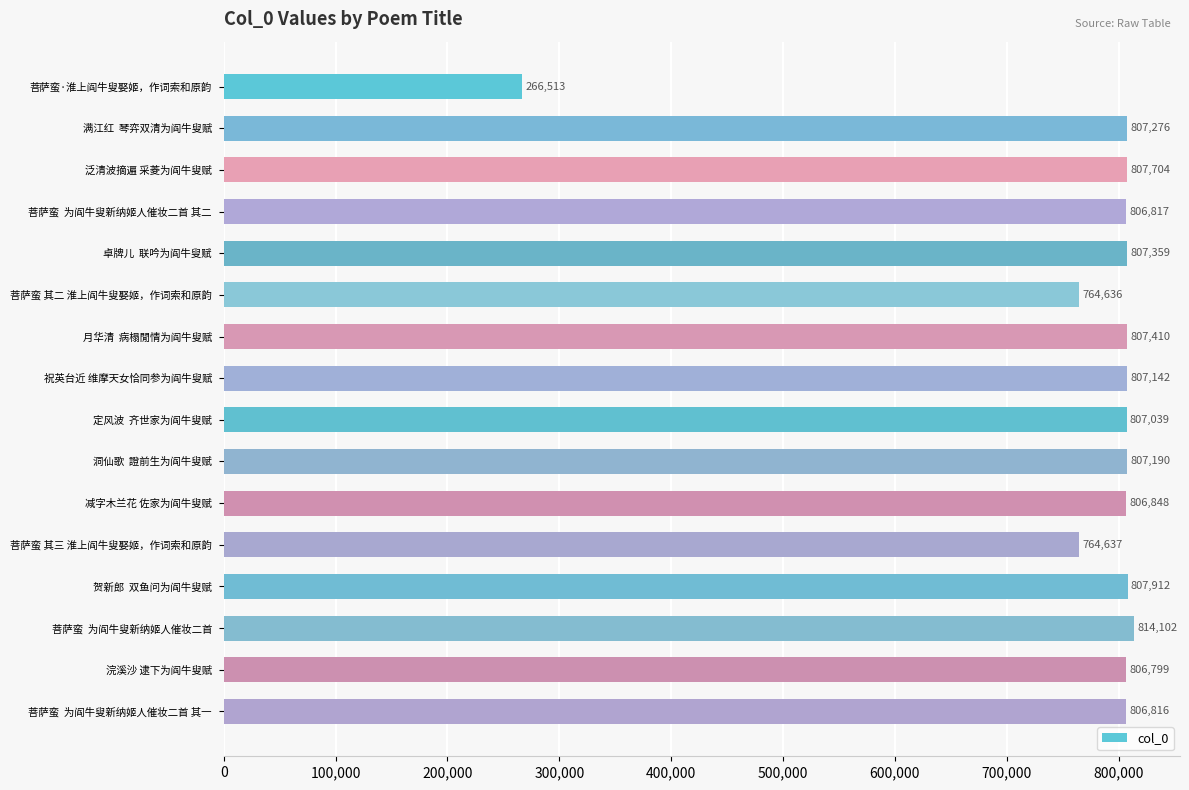

Does the chart contain any negative values?

No